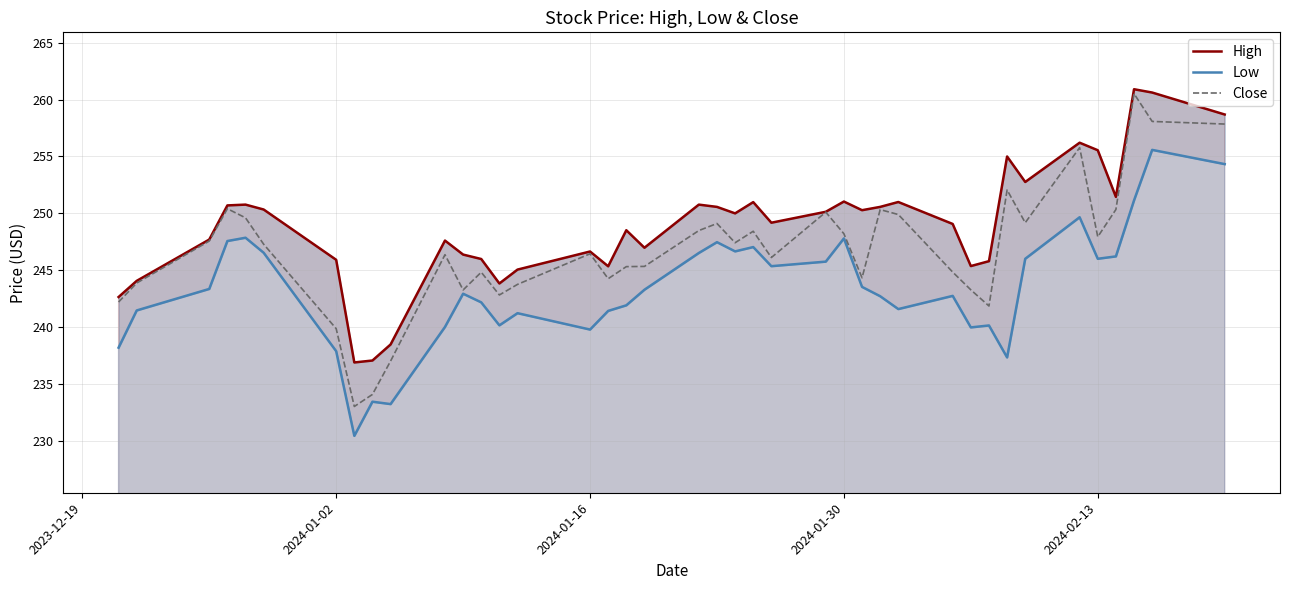

Is it true that Low equals 152.4 at 29?

False